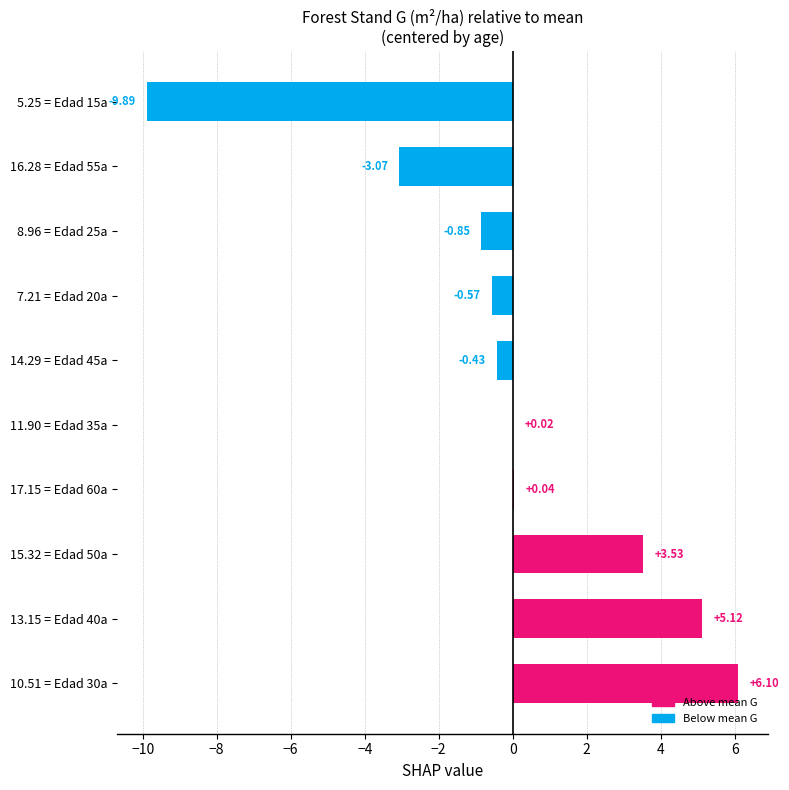

Between 17.15 = Edad 60a and 8.96 = Edad 25a, which is larger?

17.15 = Edad 60a